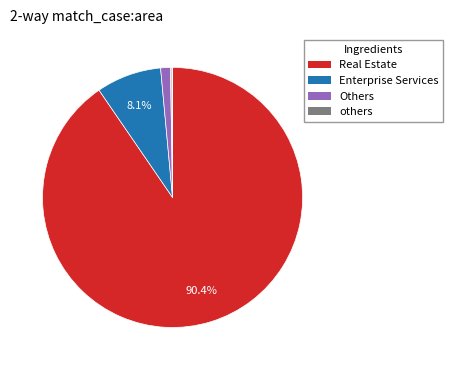

Does any single category account for the majority?

Yes